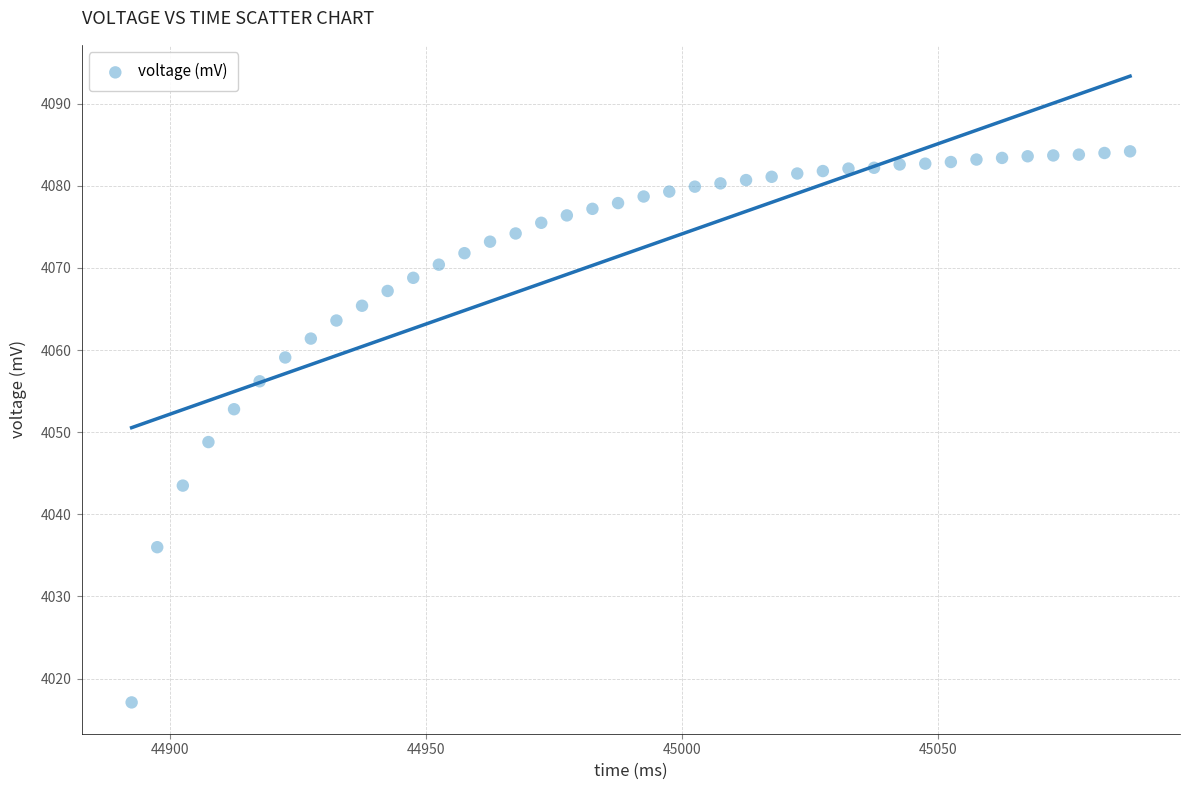

What Y value in the scatter plot is closest to 4050?

4048.8